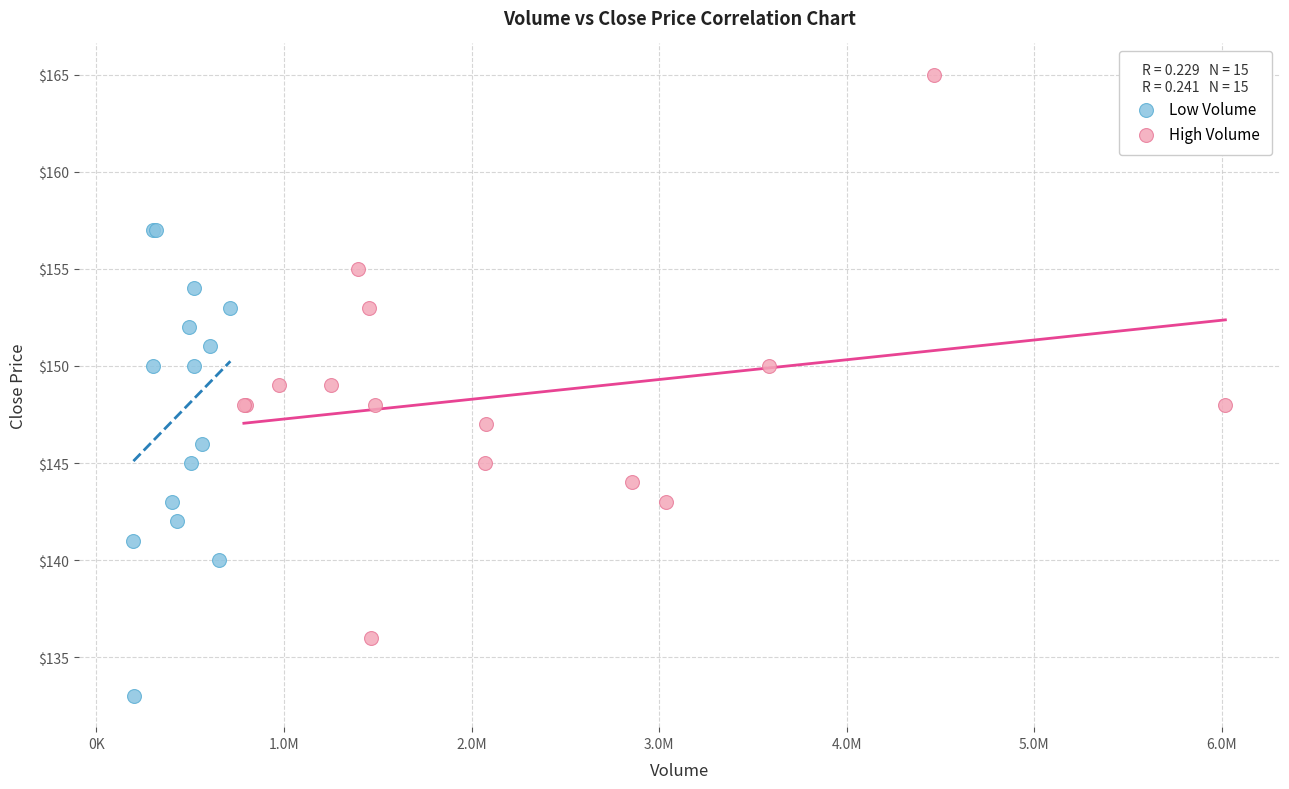

What are all the series names shown in the legend?

Low Volume, High Volume